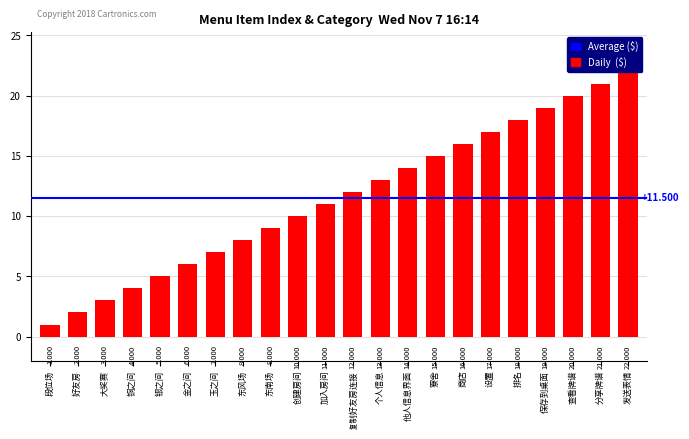

Is it true that the value at 分享牌谱 is 7?

False